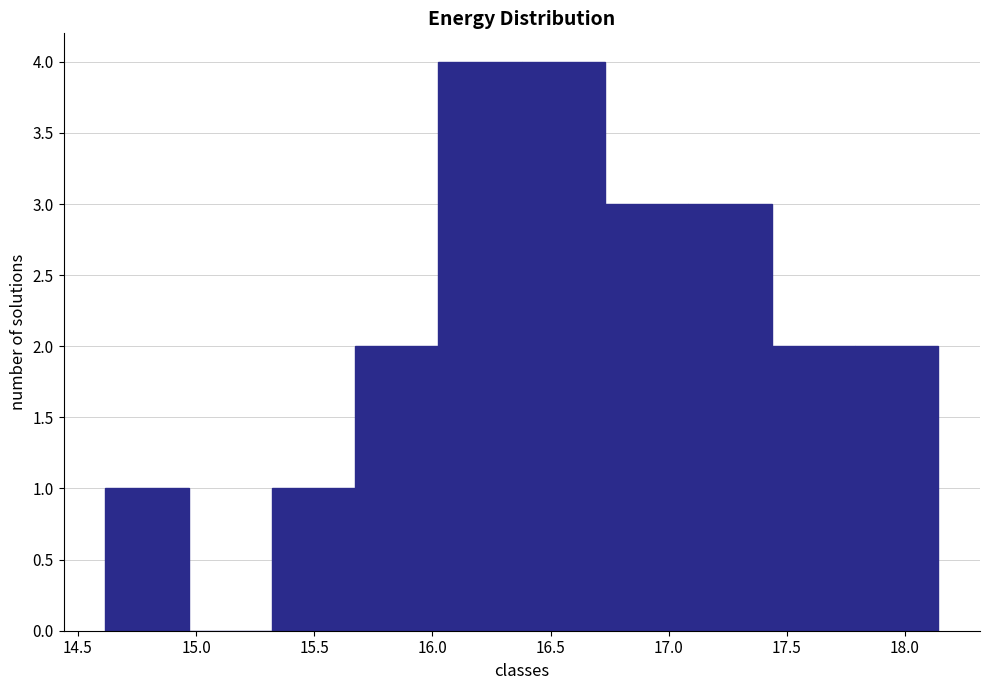

How tall is the bar that spans 17.45 to 17.80 on the x-axis? Neither the bar edges nor the heights are printed on the chart, so give them approximately, as read against the axes.

2